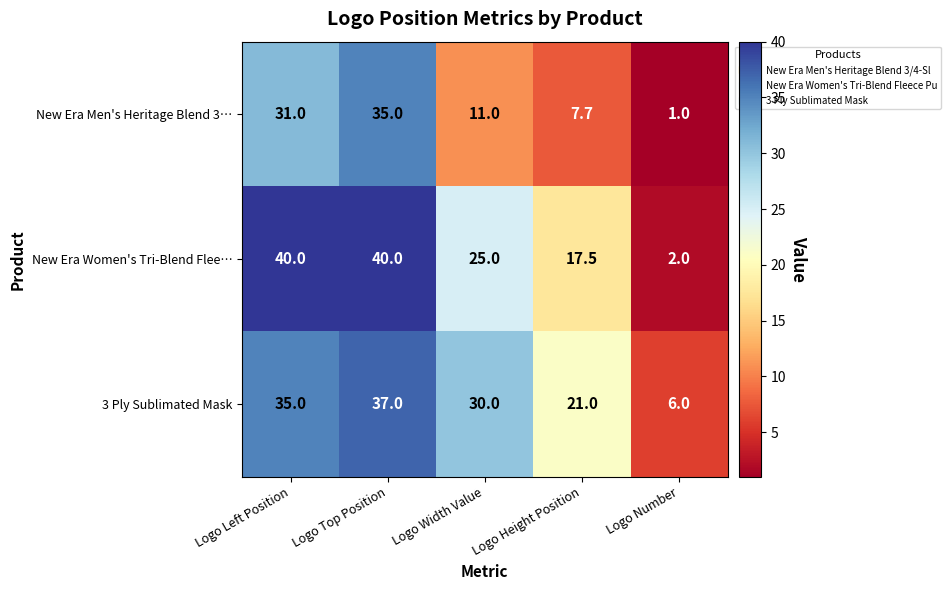

Count the number of categories in the chart.

5